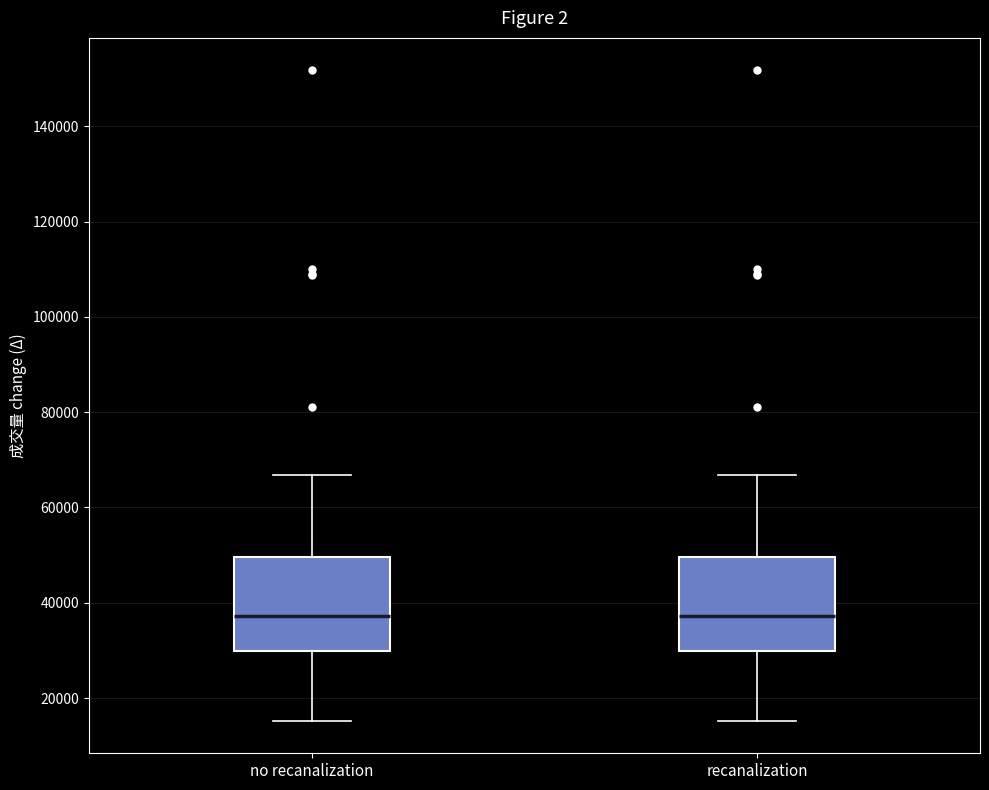

Reading left to right, read every box against the y-axis: the position of its median line, the range the box covers, and the ends of its whiskers. The values are not printed on the chart, so give them approximately, as read against the axis.

no recanalization: median 38000, box 30000 to 50000, whiskers 16000 to 66000
recanalization: median 38000, box 30000 to 50000, whiskers 16000 to 66000